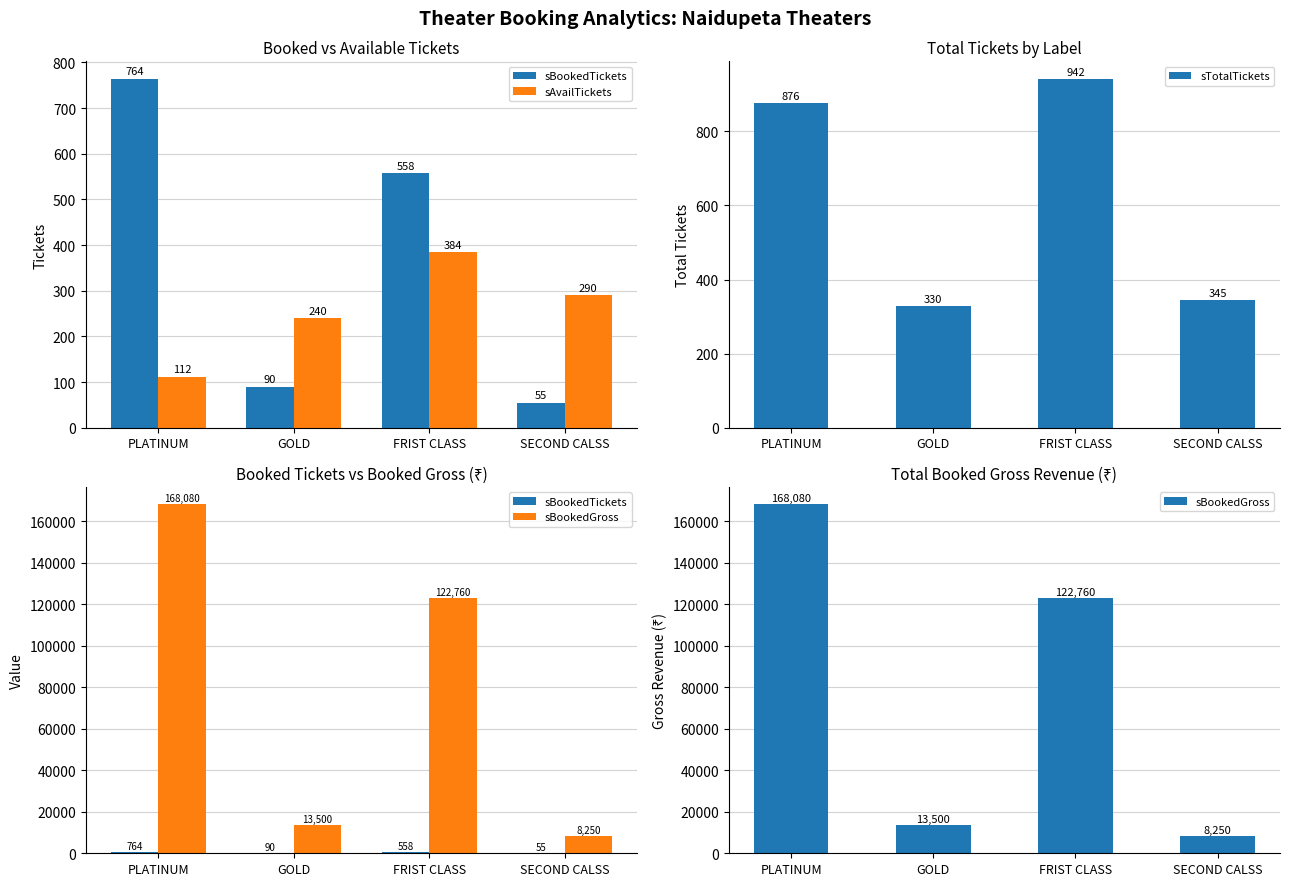

True or false: sBookedTickets has a value of 19 at SECOND CALSS.

False